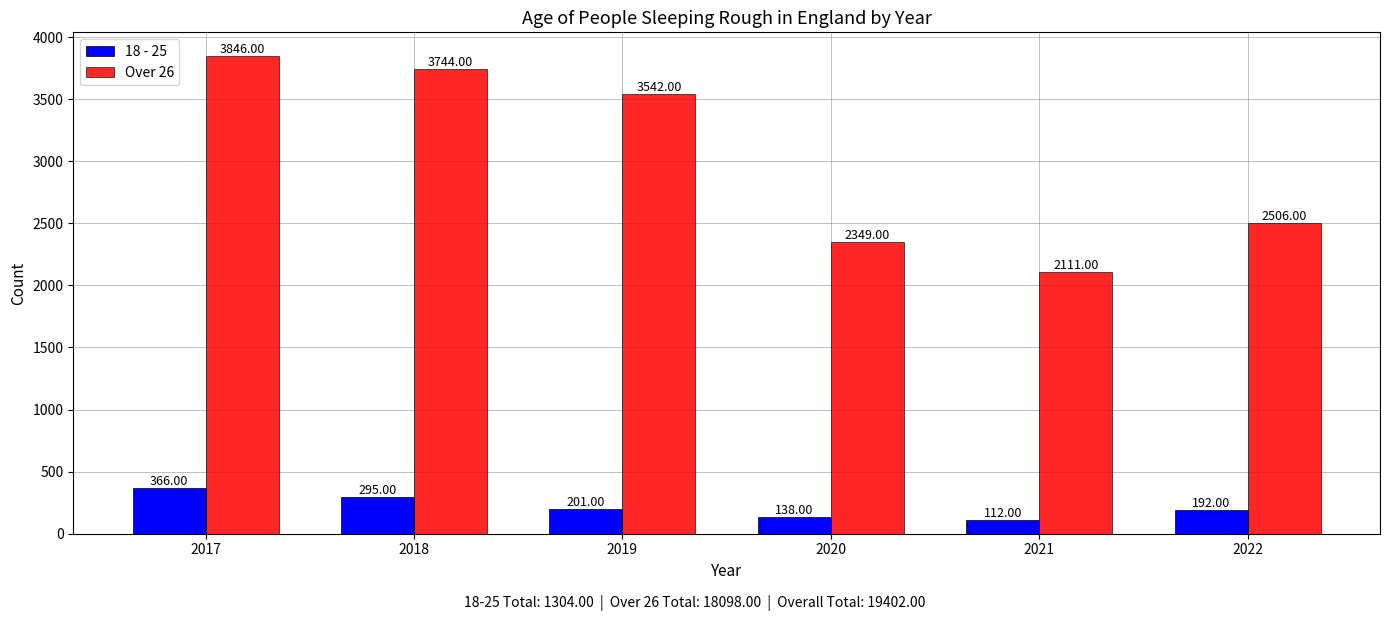

Which series changed the most between 2020 and 2022?

Over 26